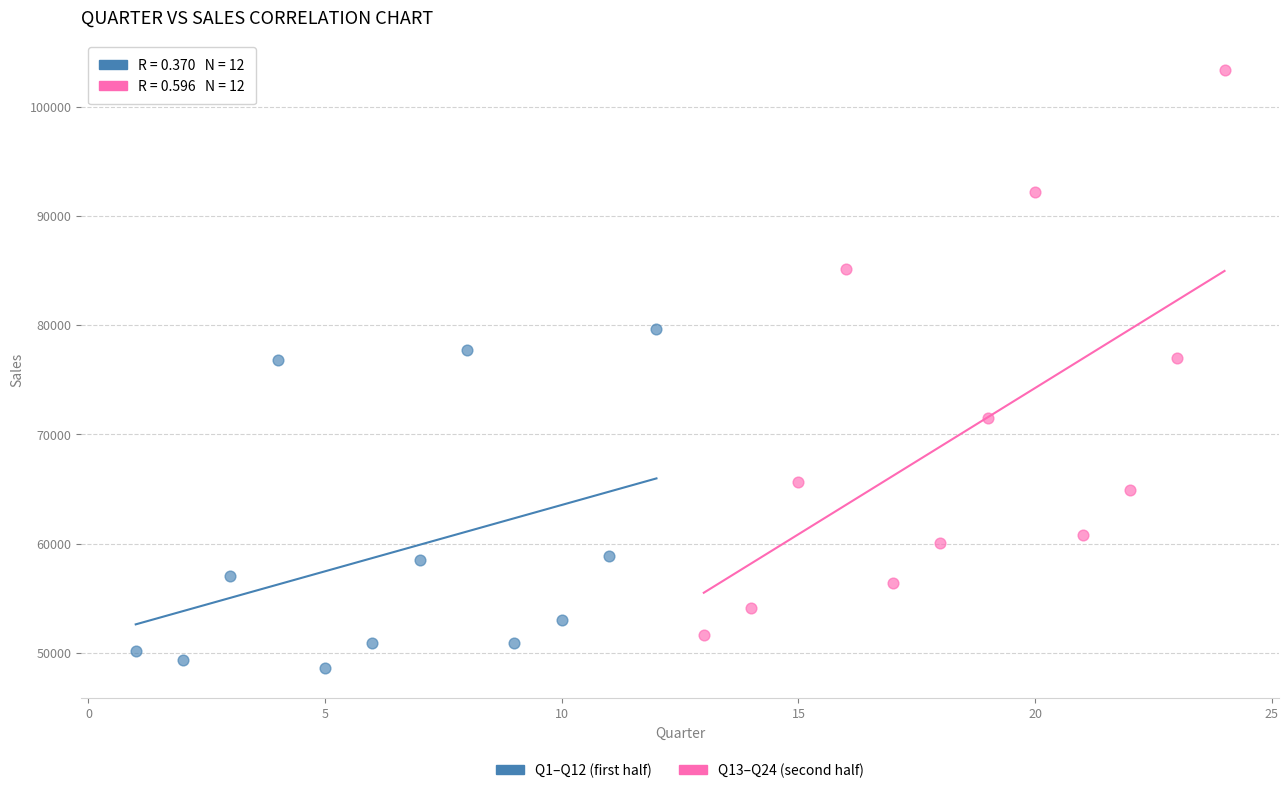

Which series contains the lowest Y value?

Q1–Q12 (first half)